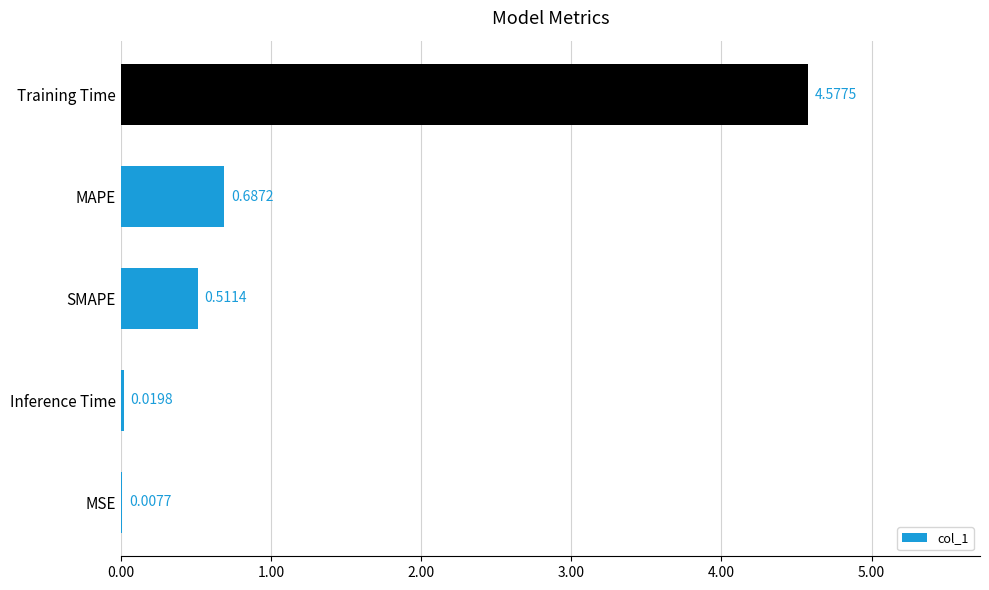

Where is the data nearest to the value 2?

MAPE